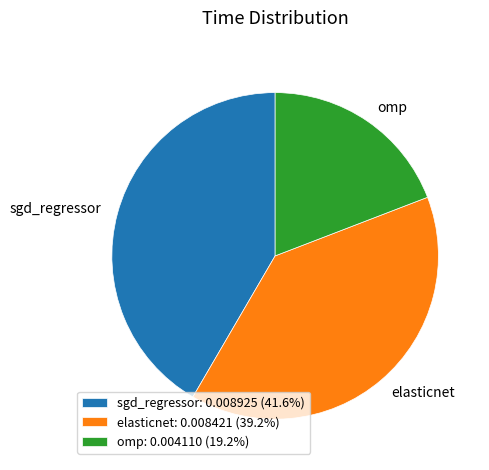

How many segments does this pie chart have?

3